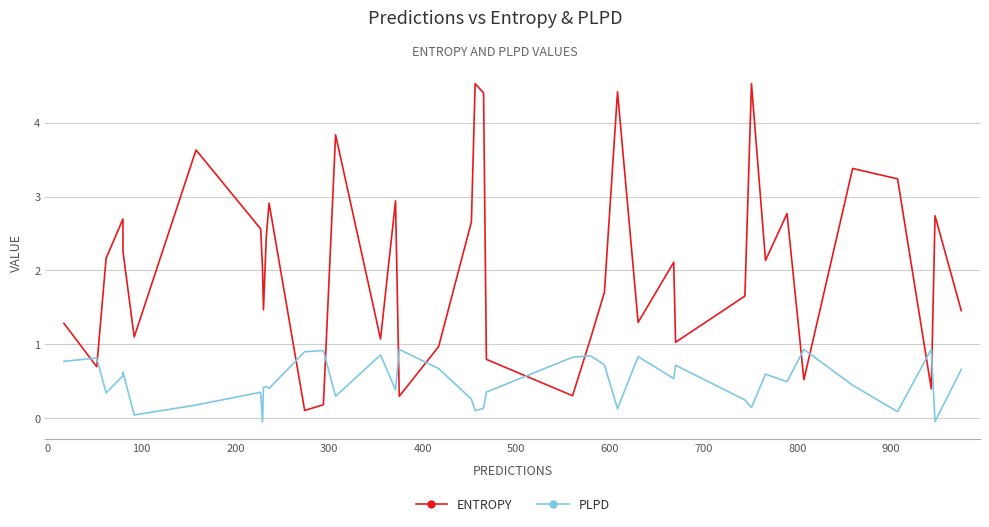

How many interior local valleys does the PLPD series have?

13